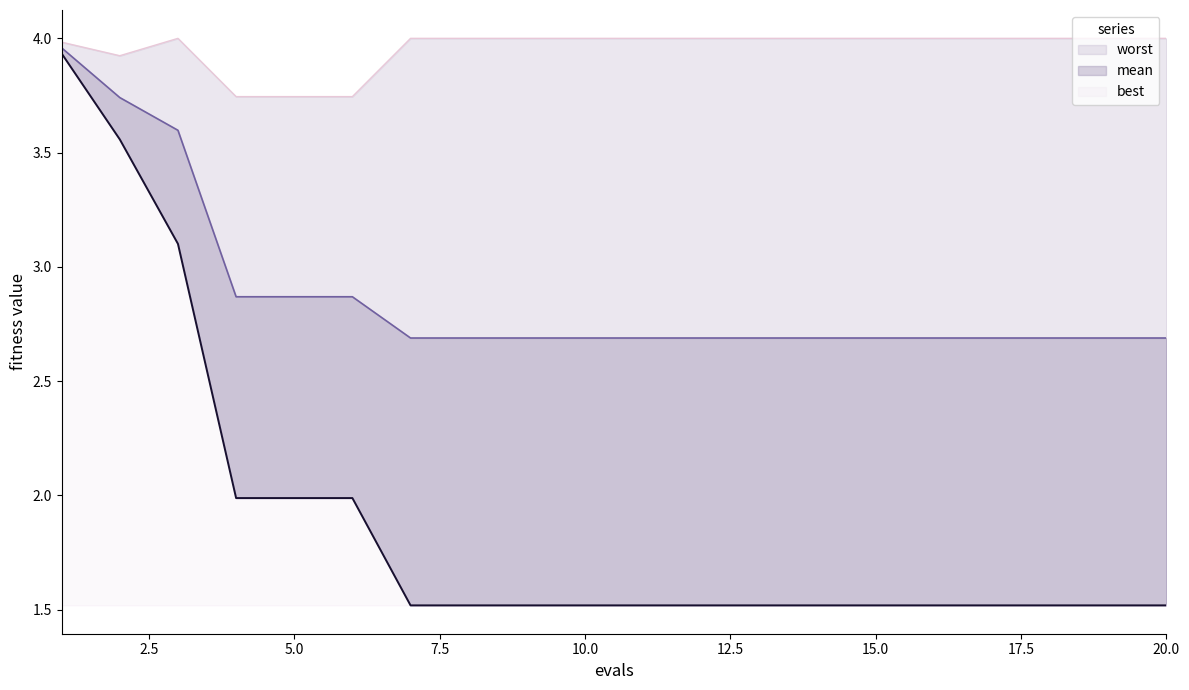

What is the spread (max minus min) of values at 19?

2.5